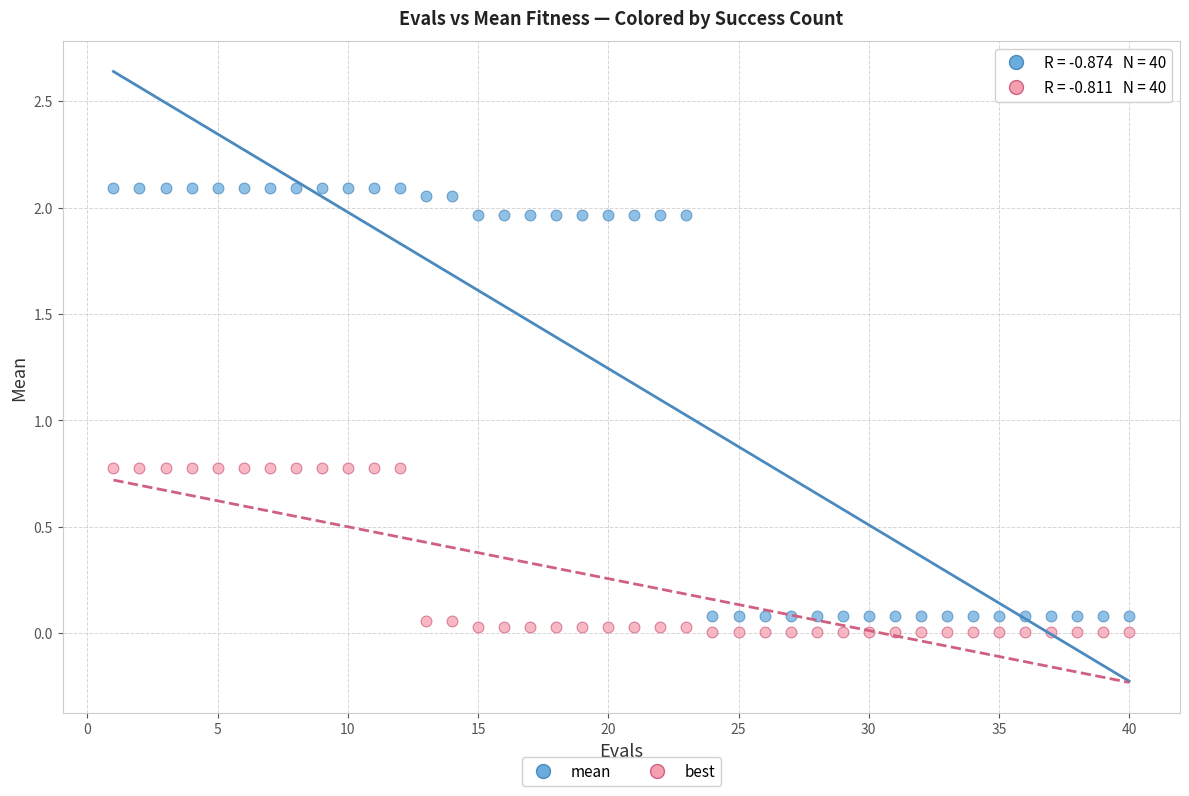

Across all data points, what is the range of X values (max minus min)?

39.0